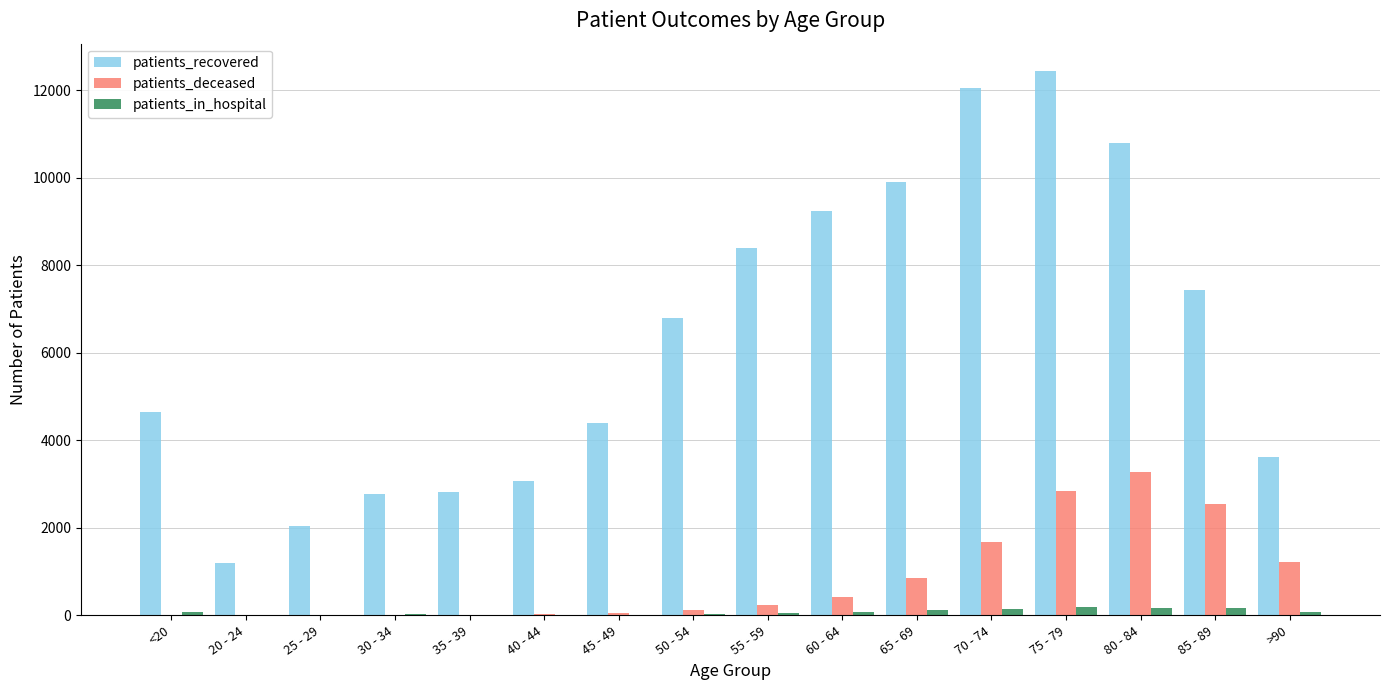

The value of patients_recovered at <20 is 956. True or false?

False